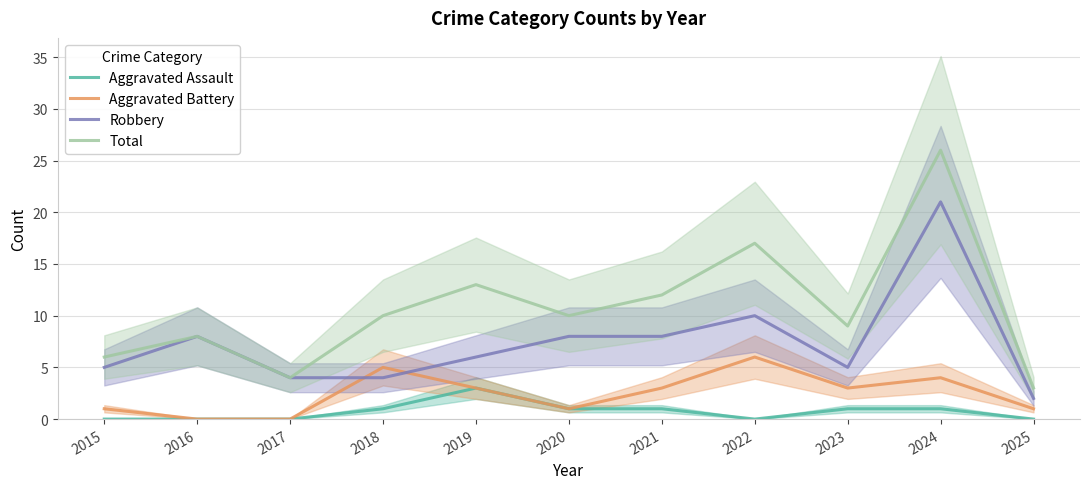

Rank the series by their maximum value, from highest to lowest.

Total, Robbery, Aggravated Battery, Aggravated Assault